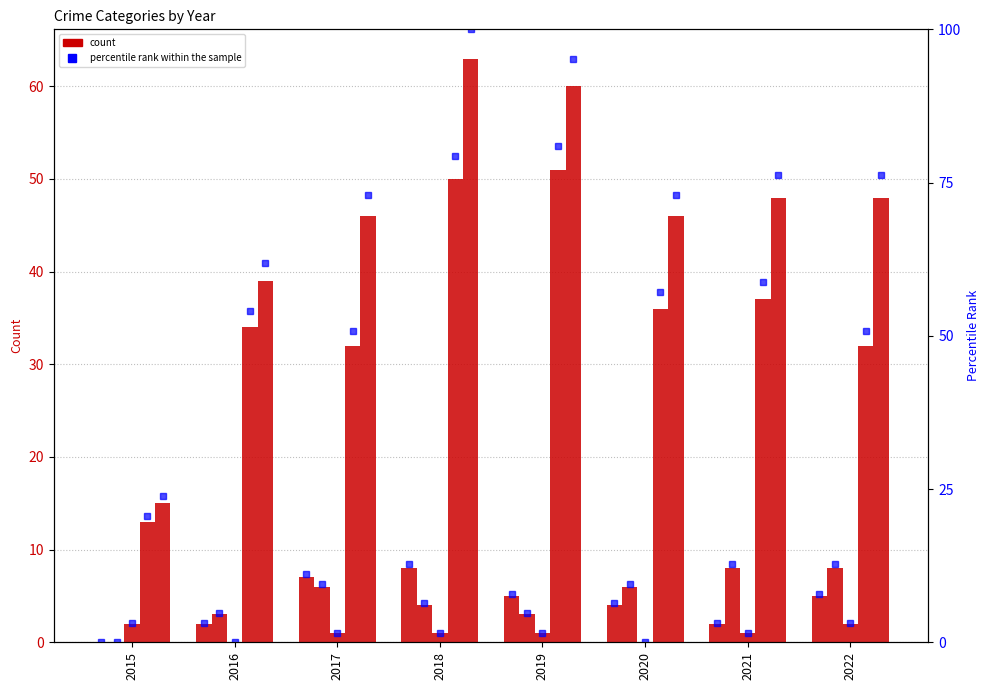

How many categories are shown in the chart?

8